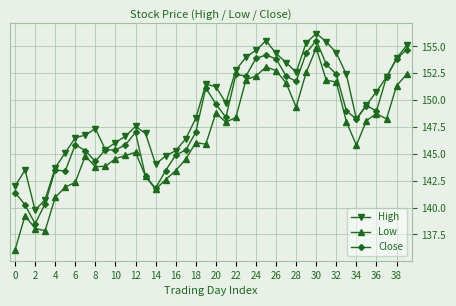

What are all the series names shown in the legend?

High, Low, Close